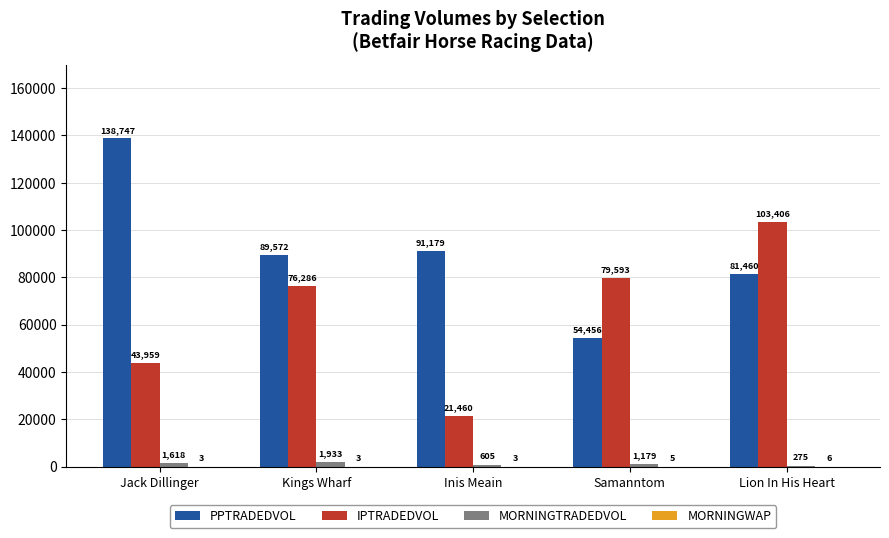

Between Kings Wharf and Inis Meain, which series saw the biggest shift?

IPTRADEDVOL